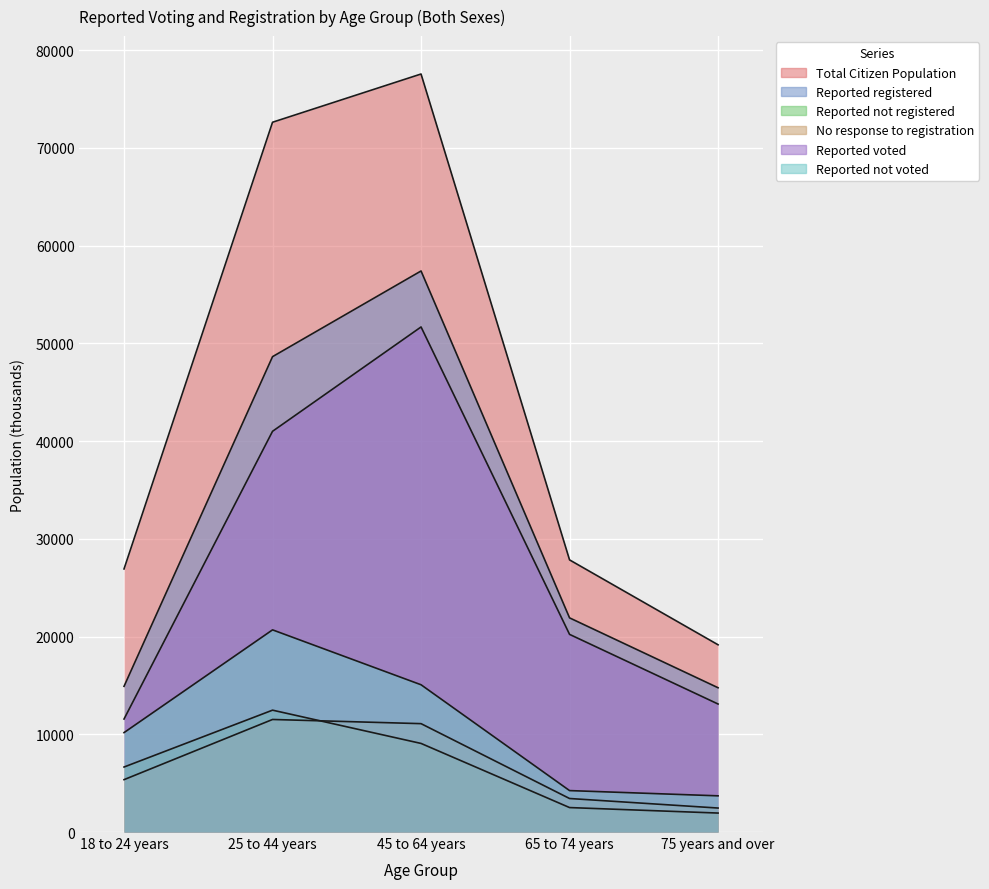

What is the smallest value displayed?

1941